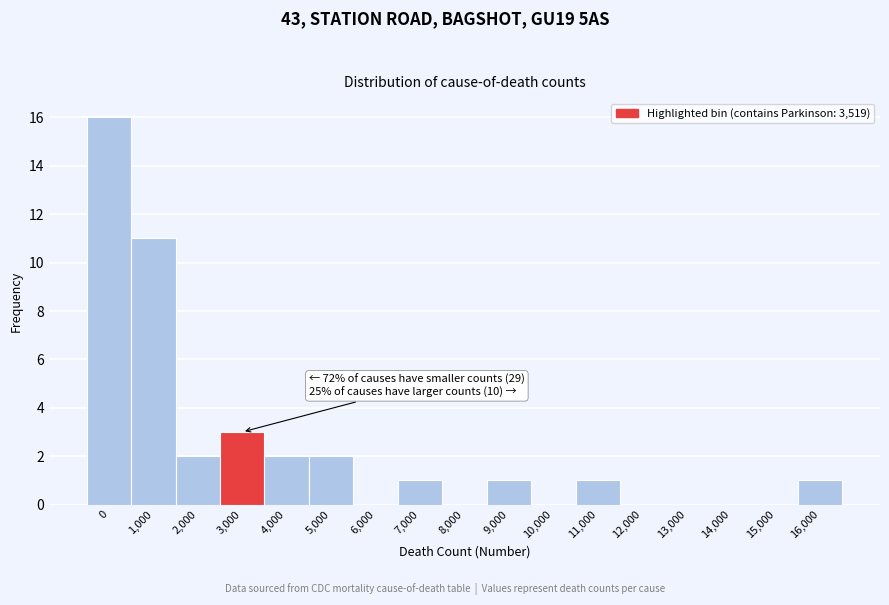

Reading left to right, what are all the values shown in this chart?

0=16	1,000=11	2,000=2	3,000=3	4,000=2	5,000=2	6,000=0	7,000=1	8,000=0	9,000=1	10,000=0	11,000=1	12,000=0	13,000=0	14,000=0	15,000=0	16,000=1